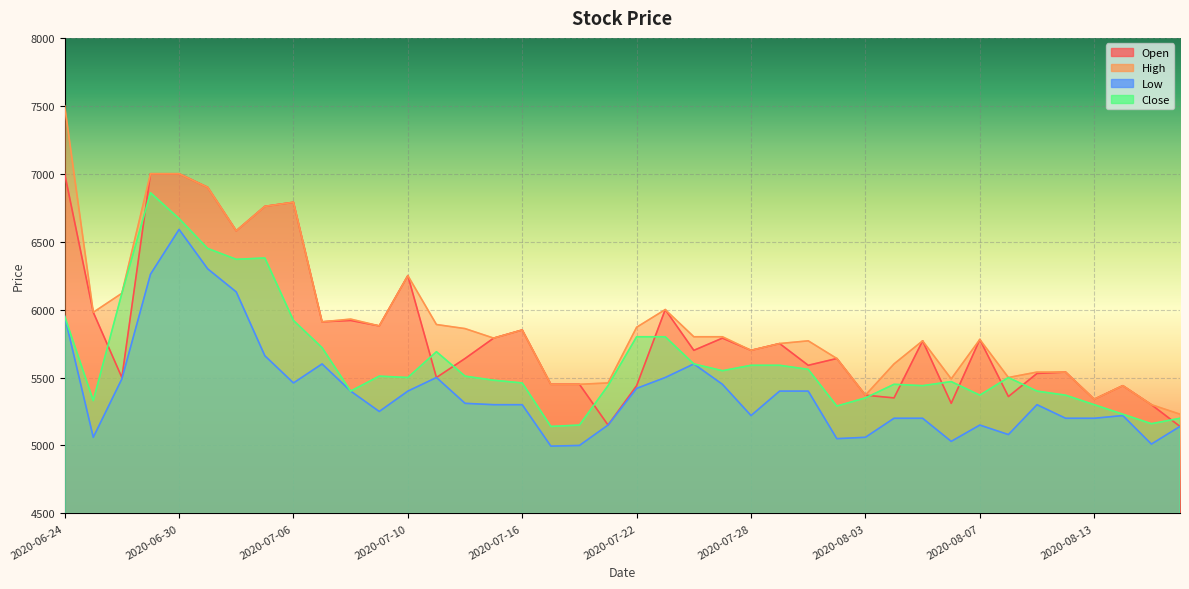

What are all the series names shown in the legend?

Open, High, Low, Close